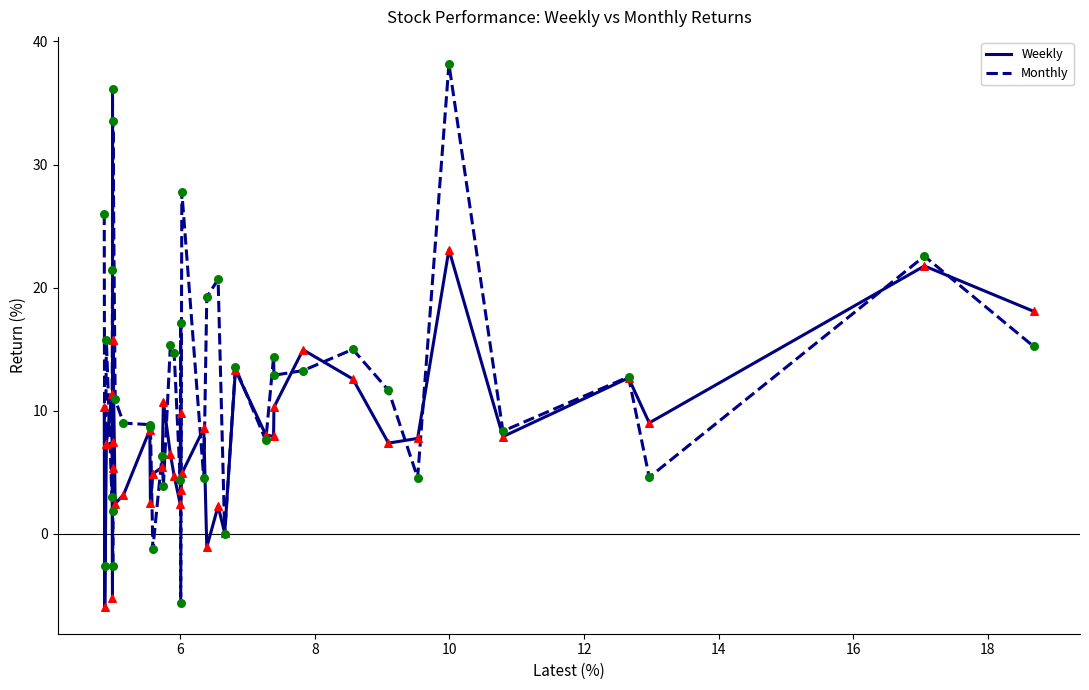

Which series has the largest total across all categories?

Monthly